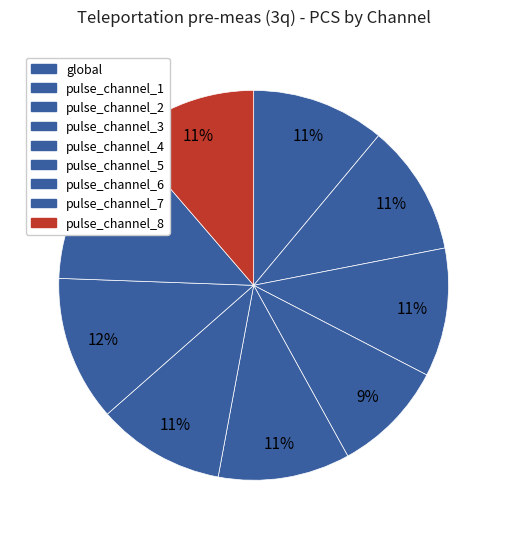

To the nearest percent, what portion does pulse_channel_8 represent?

11%